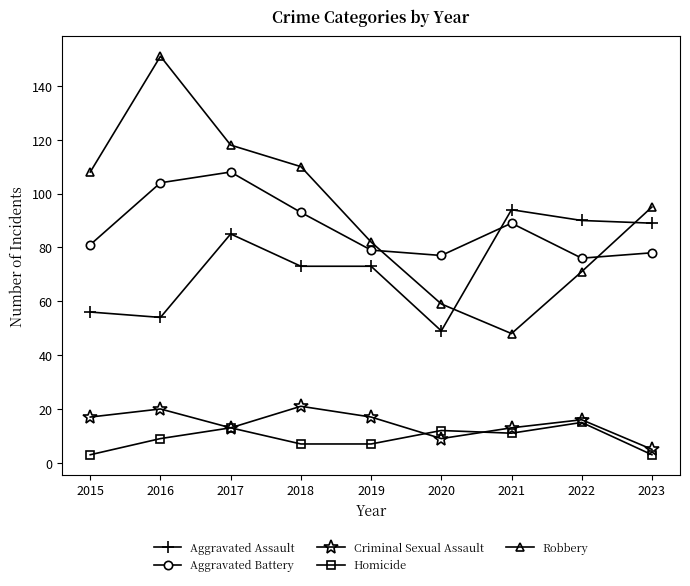

What is the sum of the Homicide values at 2021 and 2020?

23